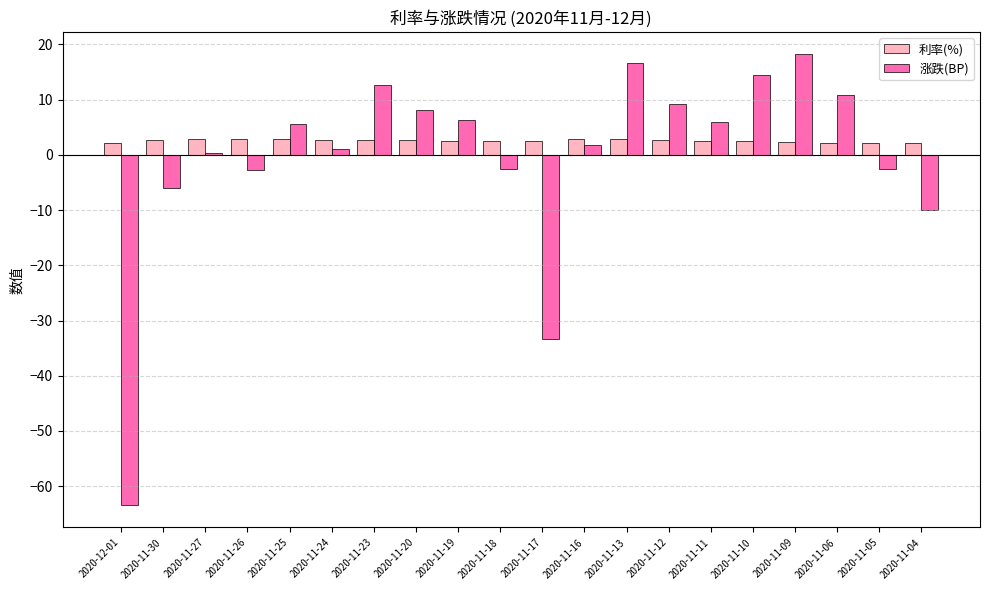

List the series in order of their overall mean, lowest first.

涨跌(BP), 利率(%)